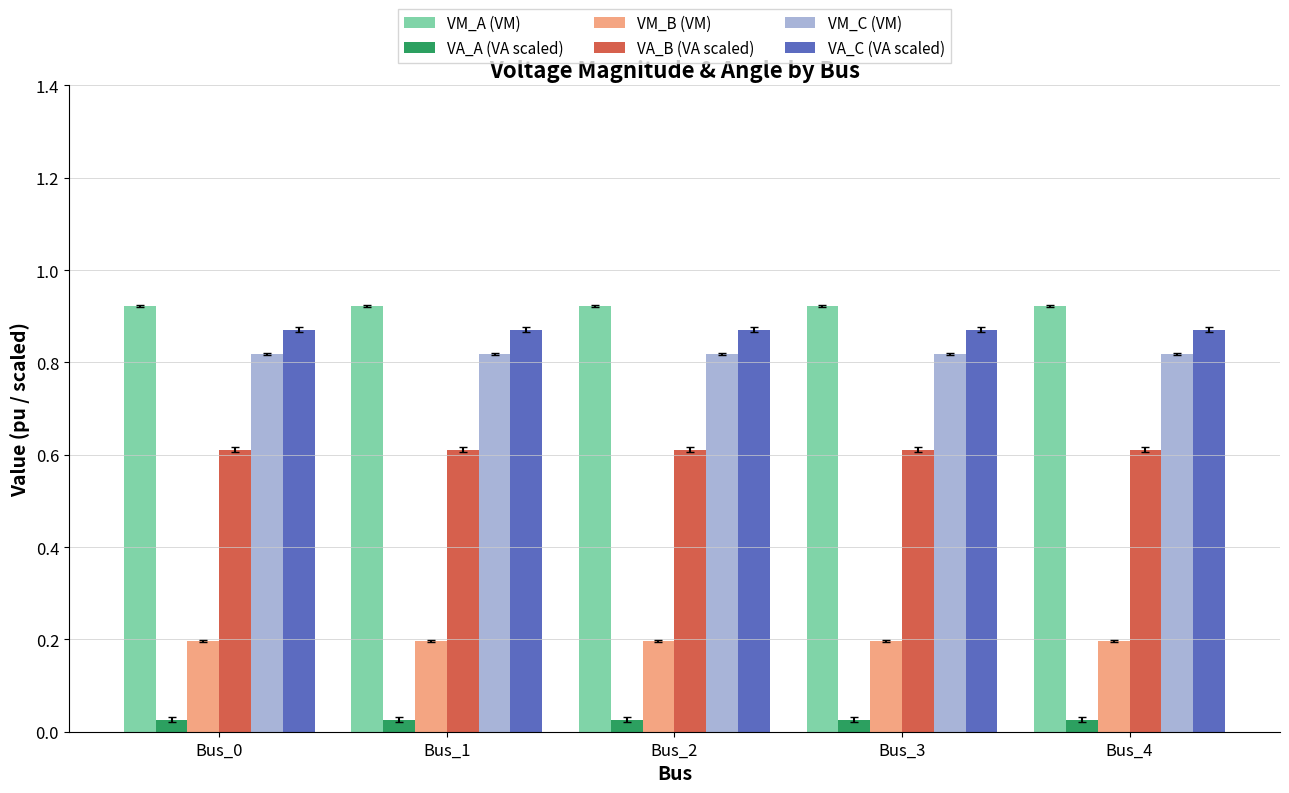

Count the number of categories in the chart.

5